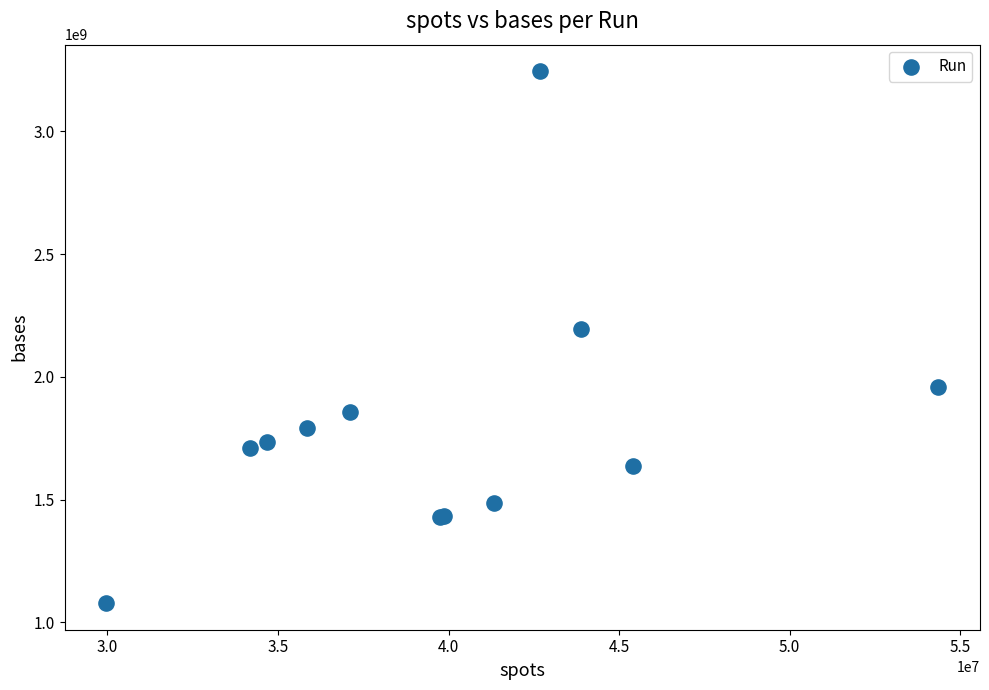

What Y value in the scatter plot is closest to 2161446608?

2193652250